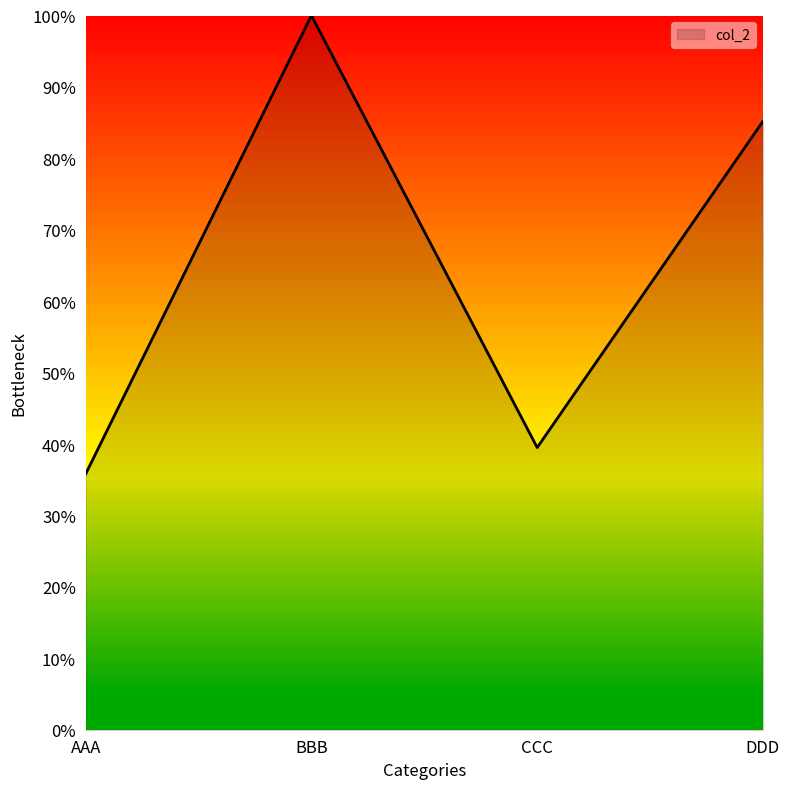

What is the maximum value shown in the chart?

100.0